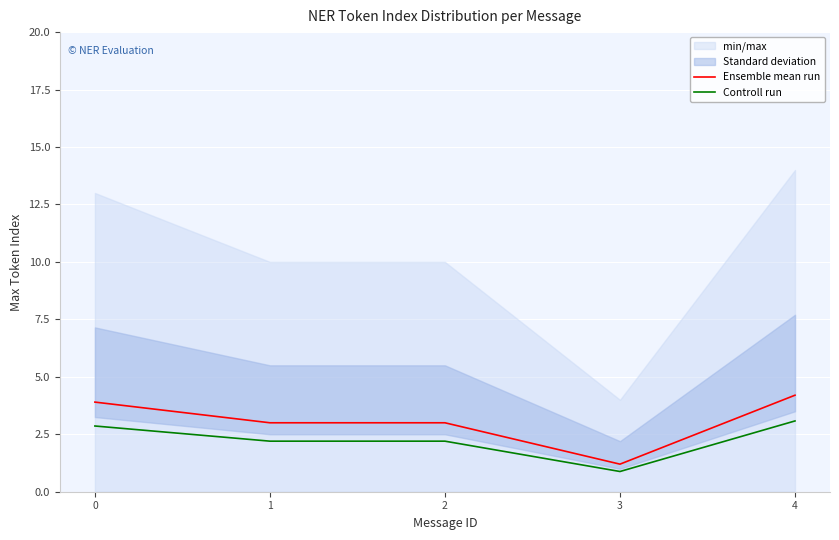

What is the difference between the maximum and minimum values in the Controll run series?

2.2